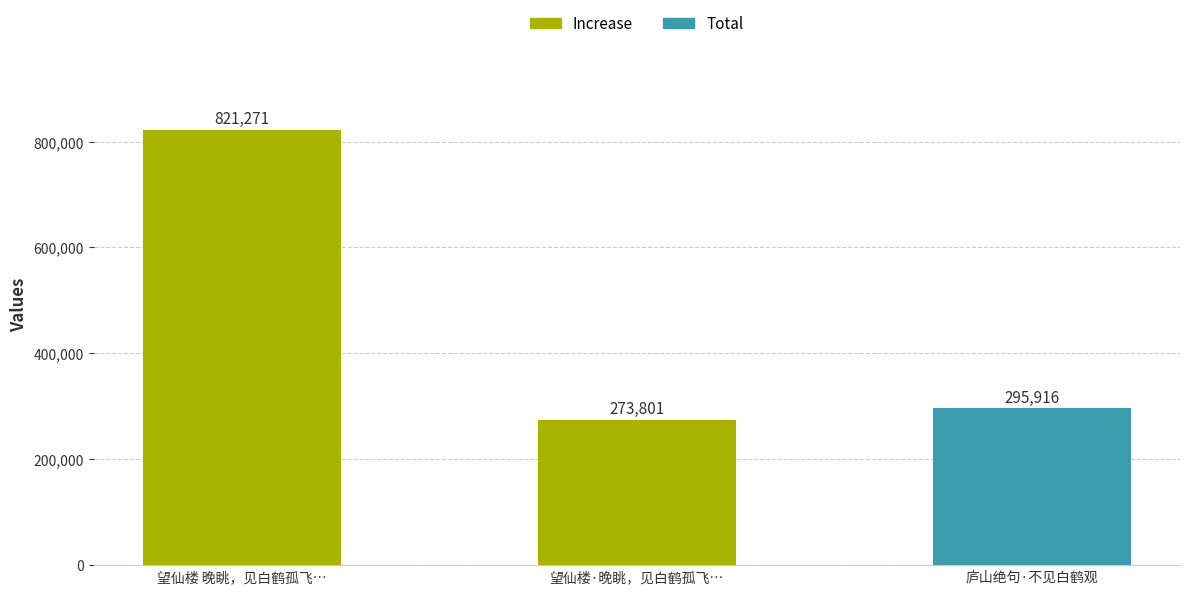

What is the average value?

463663